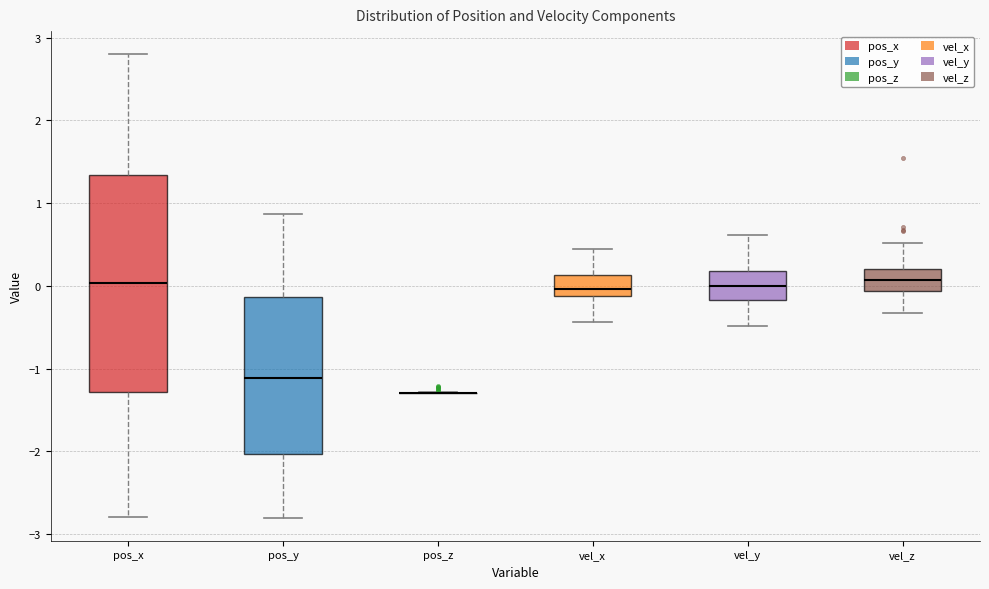

Comparing the boxes themselves (not the whiskers), which one is the tallest?

pos_x